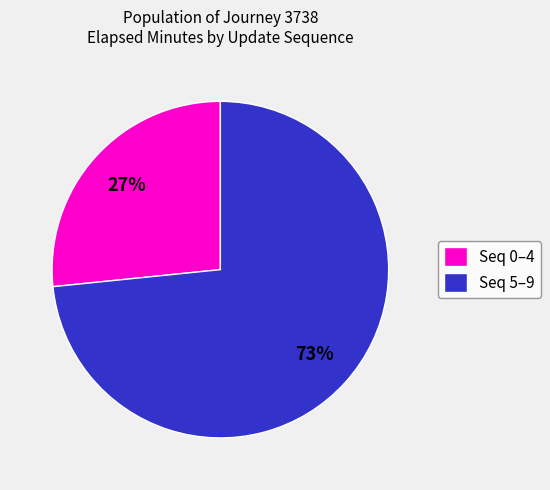

True or false: Seq 5–9 accounts for 80% of the total.

False